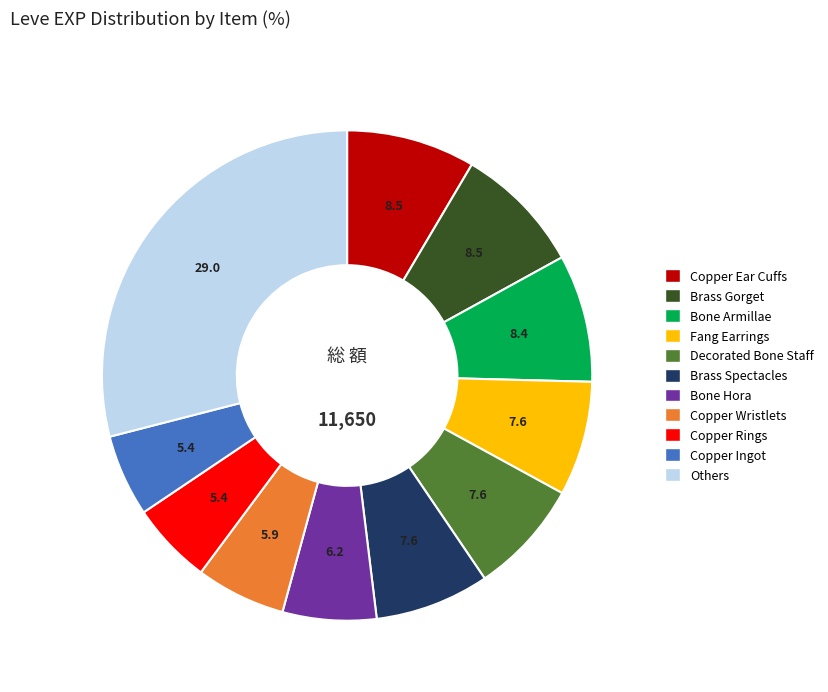

Does any single category account for the majority?

No